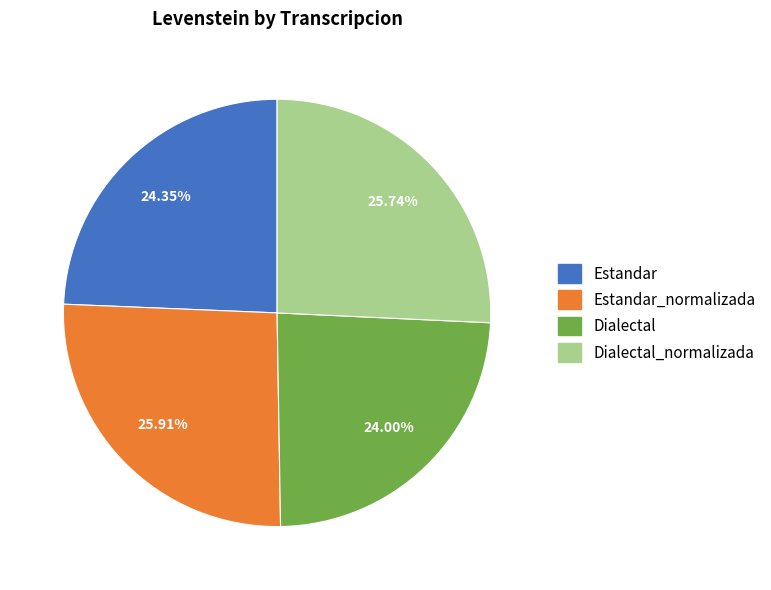

Is there a majority slice in this chart?

No